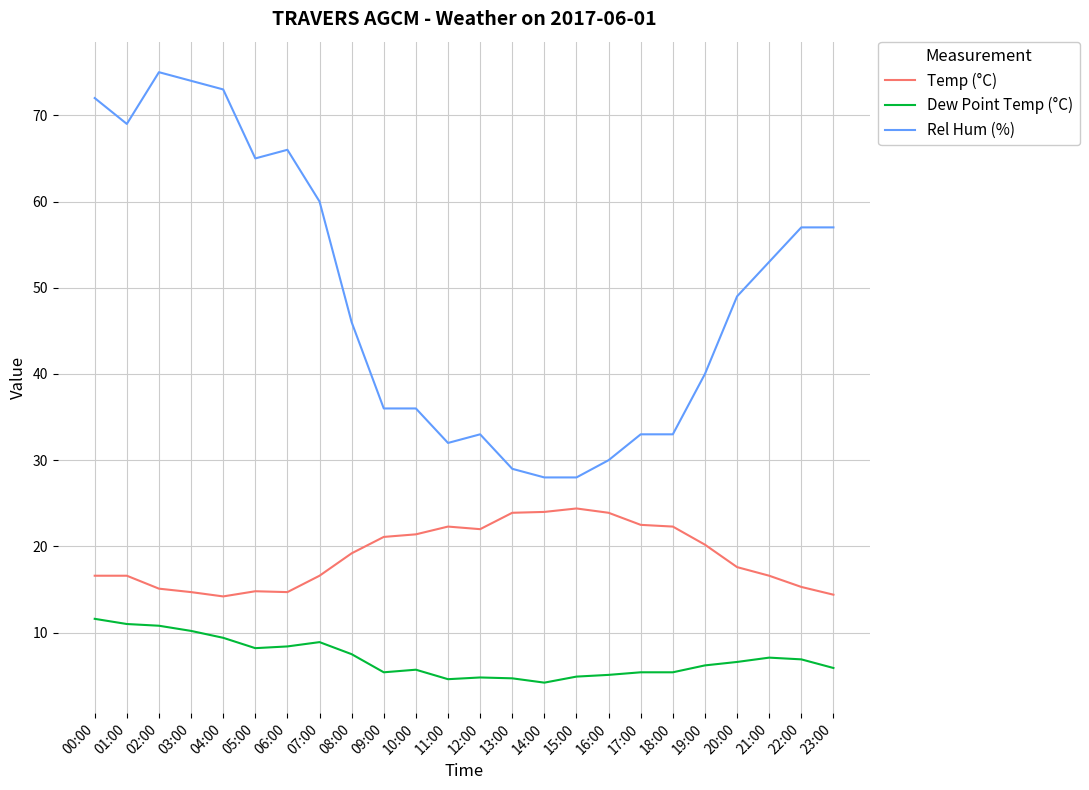

At which label does Rel Hum (%) first exceed 49?

00:00